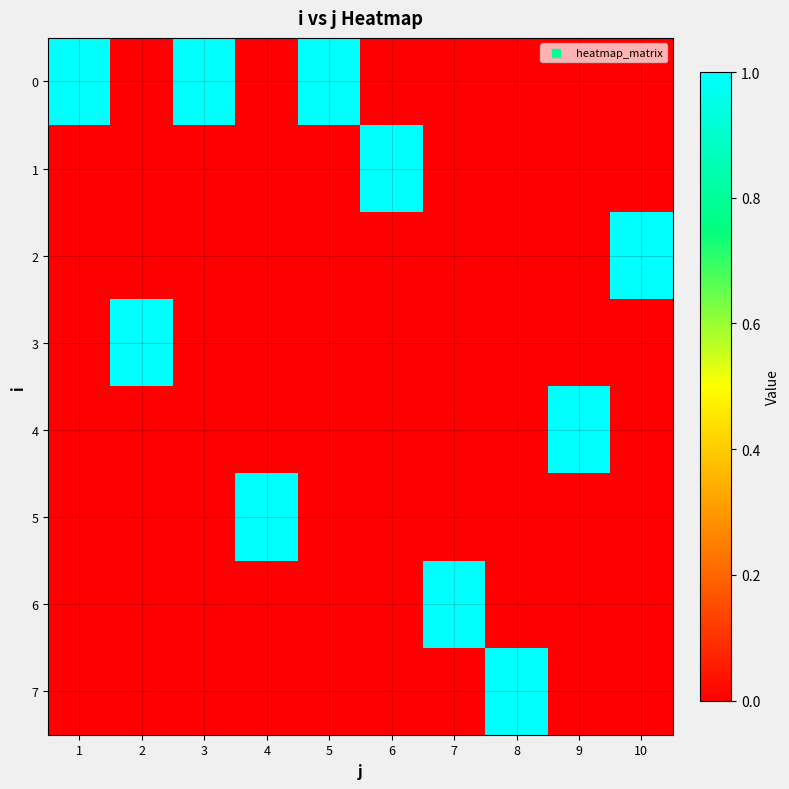

Which category has the lowest value across all series?

2